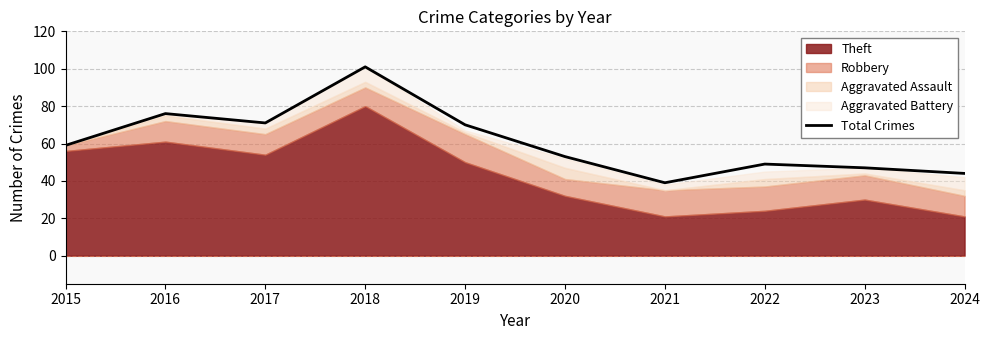

The chart shows a value of 49 at 2022. True or false?

True